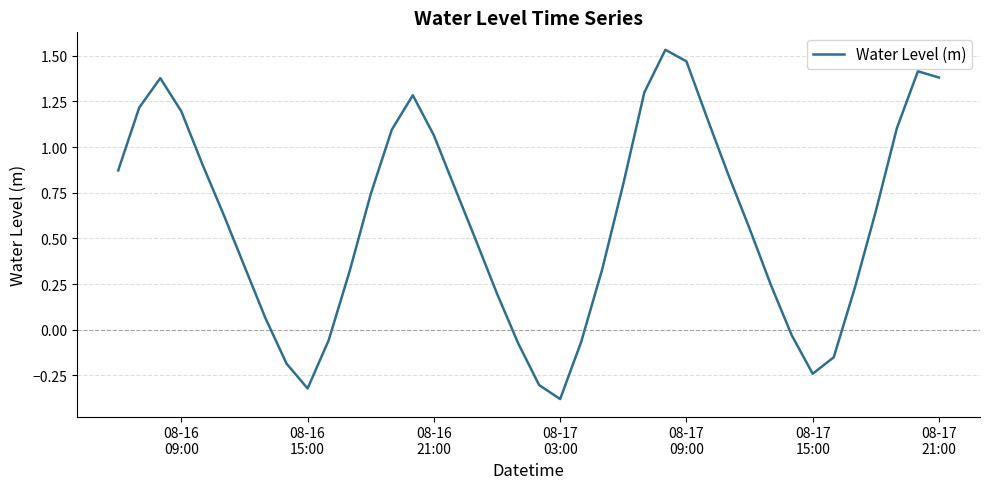

What is the difference between the maximum and minimum values?

1.9